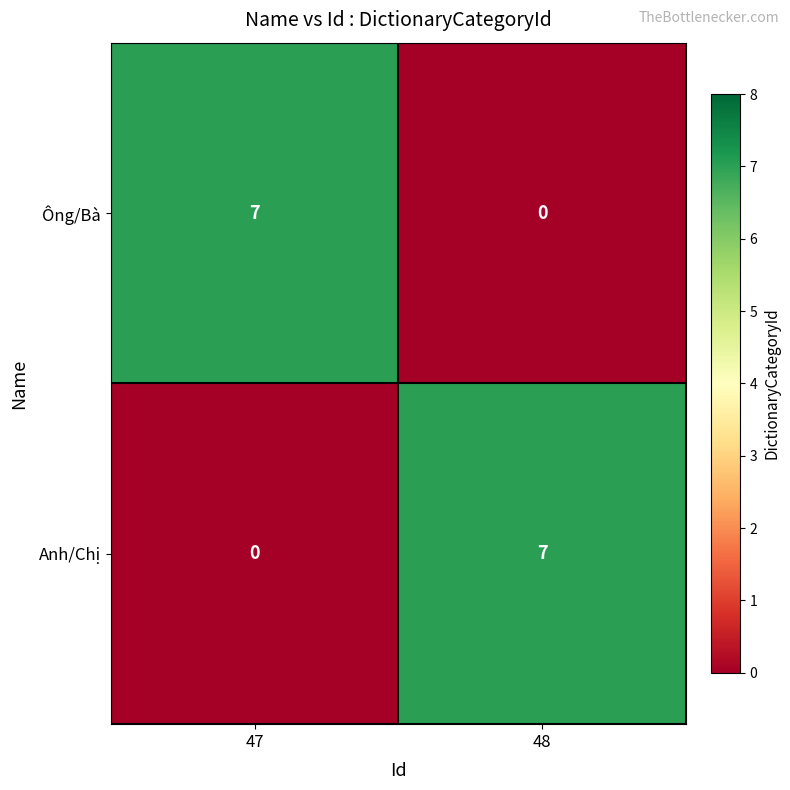

What is the greatest value displayed?

7